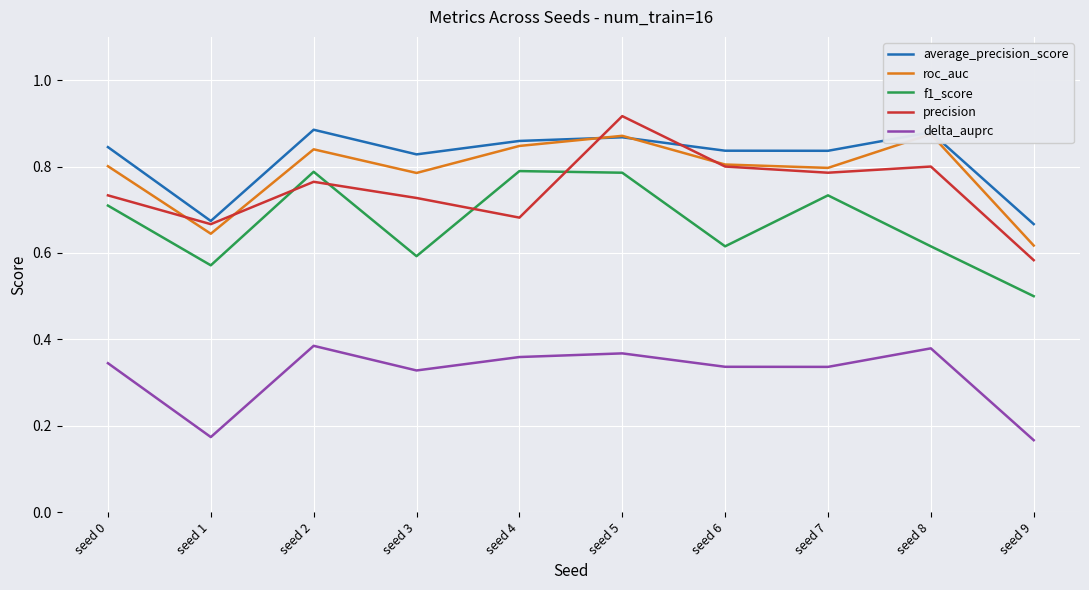

What is the maximum value shown in the chart?

0.9